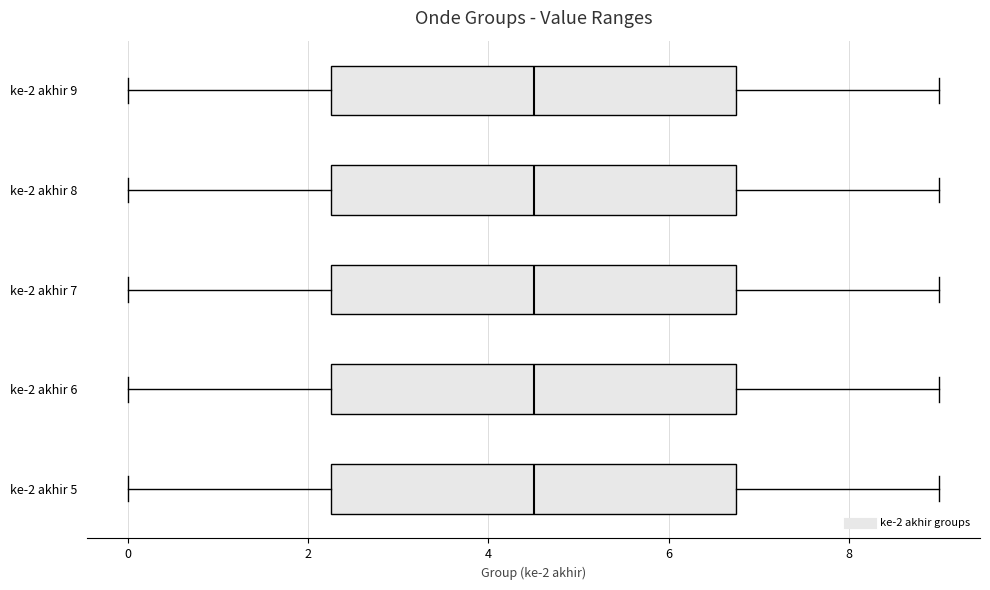

Where is the left edge of the box for ke-2 akhir 7 on the x-axis? The values are not printed on the chart, so give them approximately, as read against the axis.

2.2